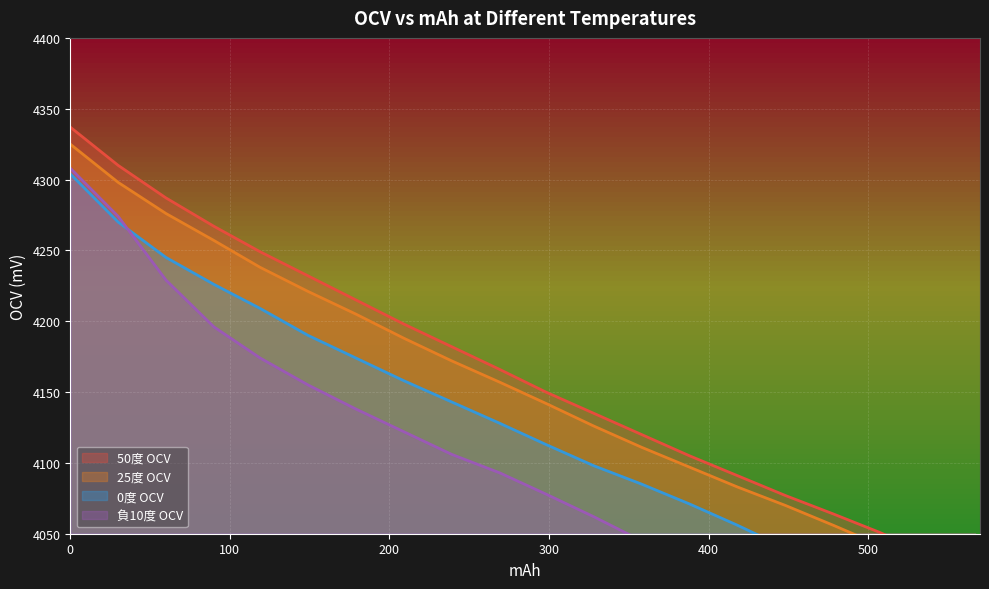

What is the sum of the 50度 OCV values at 388 and 567?

8128